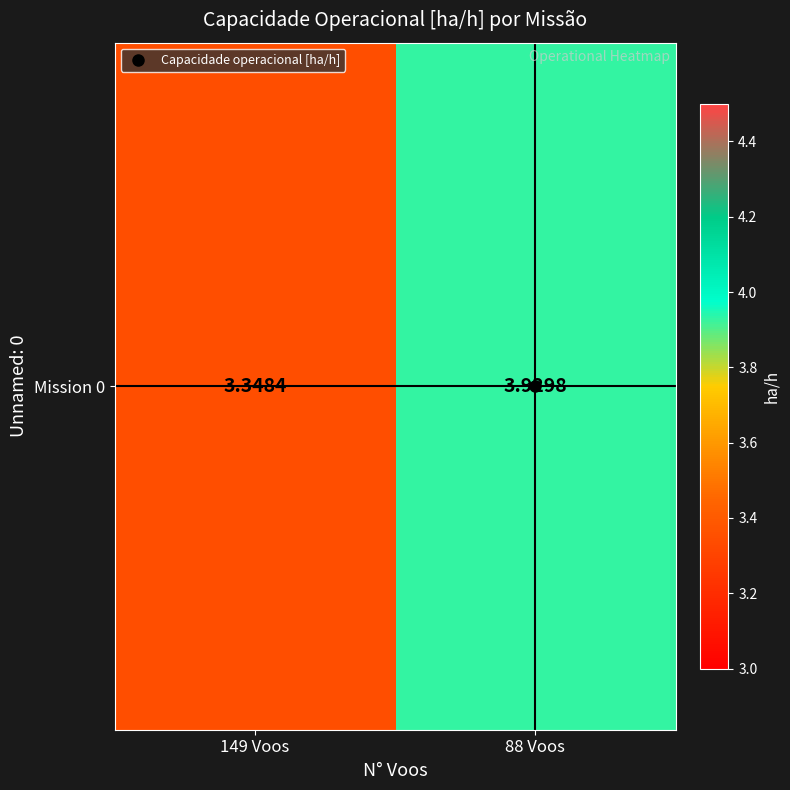

Reading left to right, what are all the values shown in this chart?

3.3	3.9